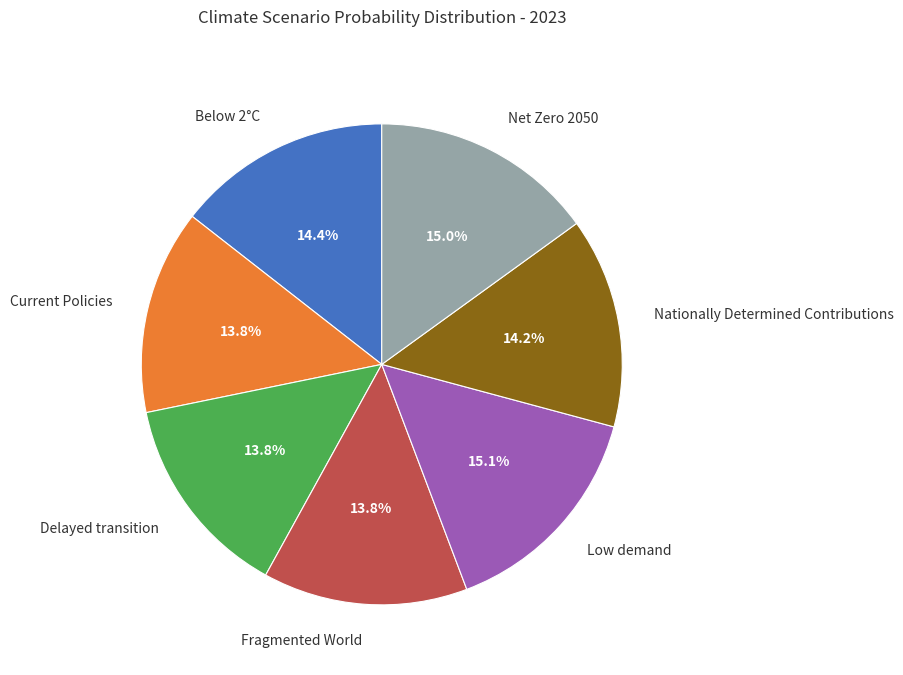

To the nearest percent, what portion does Below 2°C represent?

14%